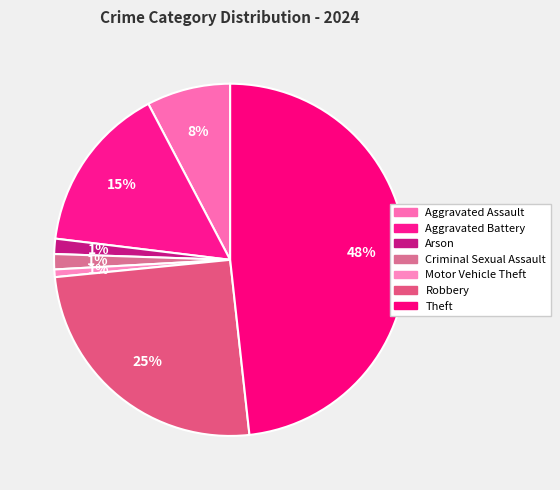

Does Arson account for over 50% of the chart?

No